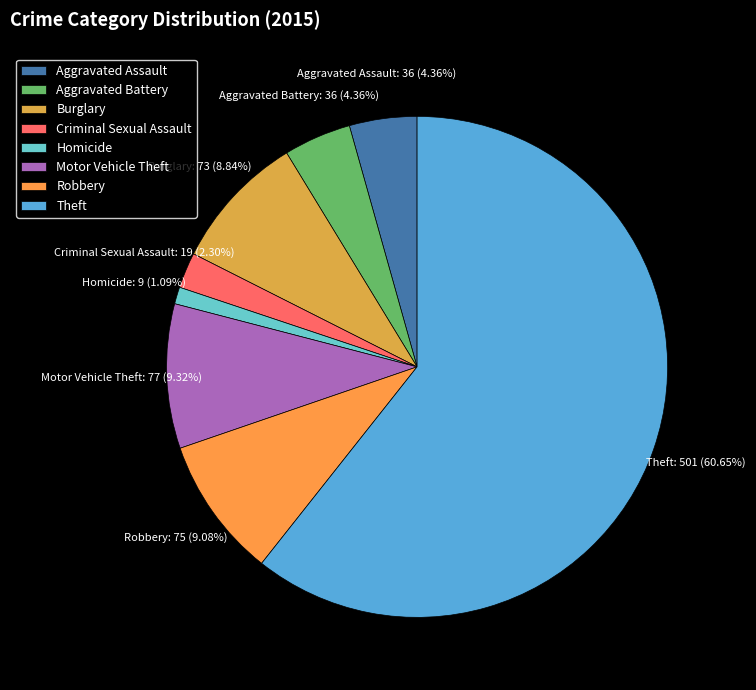

How many slices are in this pie chart?

8